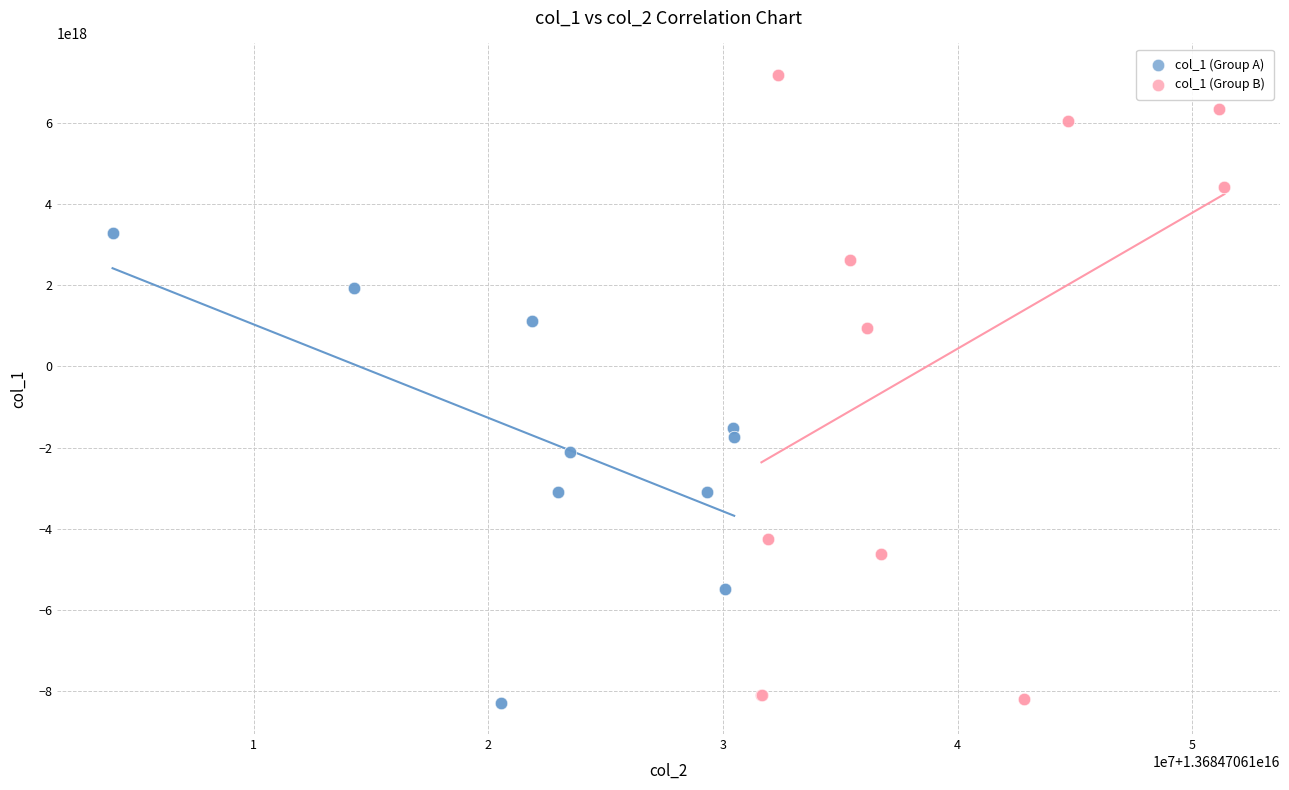

Which series has the largest Y range (max minus min)?

col_1 (Group B)